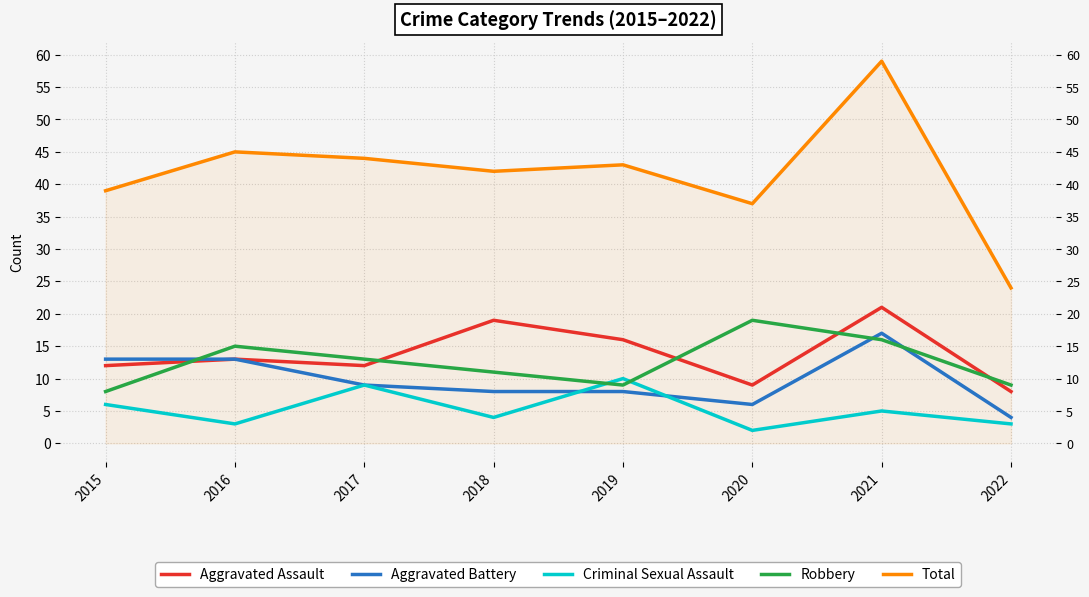

Reading right to left, transcribe all the data shown in this chart.

Aggravated Assault: 2022=8	2021=21	2020=9	2019=16	2018=19	2017=12	2016=13	2015=12
Aggravated Battery: 2022=4	2021=17	2020=6	2019=8	2018=8	2017=9	2016=13	2015=13
Criminal Sexual Assault: 2022=3	2021=5	2020=2	2019=10	2018=4	2017=9	2016=3	2015=6
Robbery: 2022=9	2021=16	2020=19	2019=9	2018=11	2017=13	2016=15	2015=8
Total: 2022=24	2021=59	2020=37	2019=43	2018=42	2017=44	2016=45	2015=39